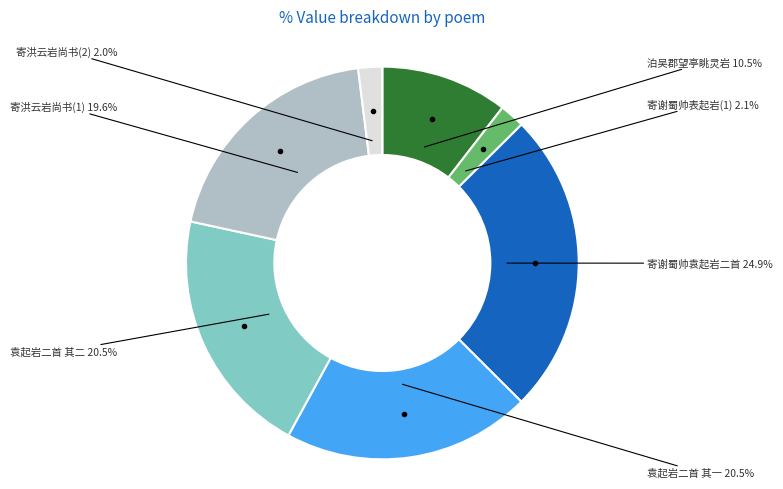

Does any single category account for the majority?

No